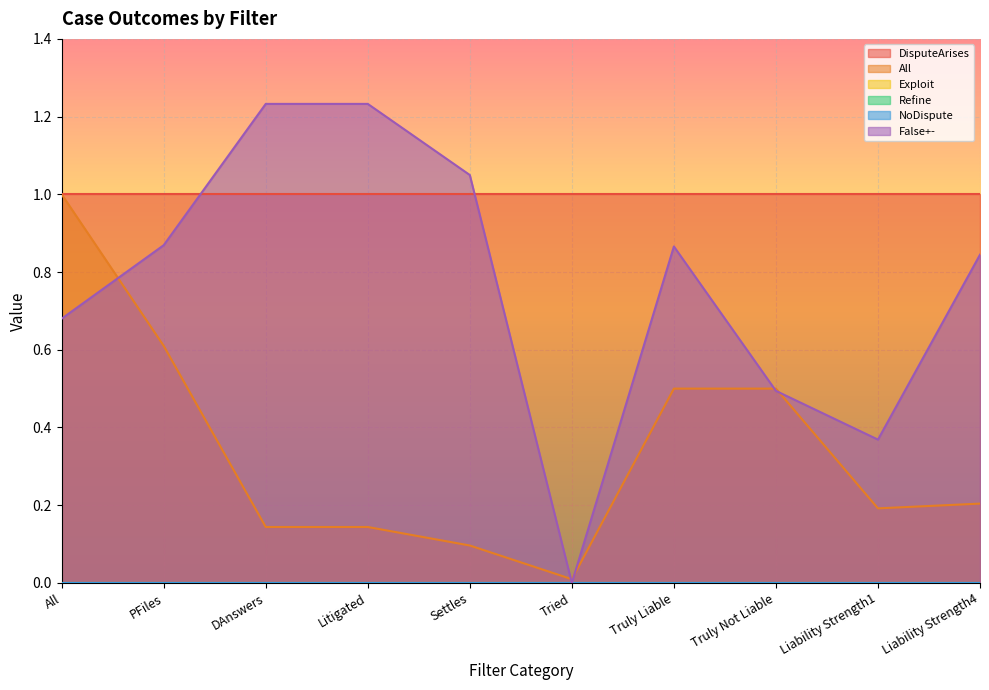

Reading left to right, what are all the values shown in this chart?

DisputeArises: 1.0	1.0	1.0	1.0	1.0	1.0	1.0	1.0	1.0	1.0
All: 1.0	0.6	0.1	0.1	0.1	0.0	0.5	0.5	0.2	0.2
Exploit: 0.0	0.0	0.0	0.0	0.0	0.0	0.0	0.0	0.0	0.0
Refine: 0.0	0.0	0.0	0.0	0.0	0.0	0.0	0.0	0.0	0.0
NoDispute: 0.0	0.0	0.0	0.0	0.0	0.0	0.0	0.0	0.0	0.0
False+-: 0.7	0.9	1.2	1.2	1.0	0.0	0.9	0.5	0.4	0.8